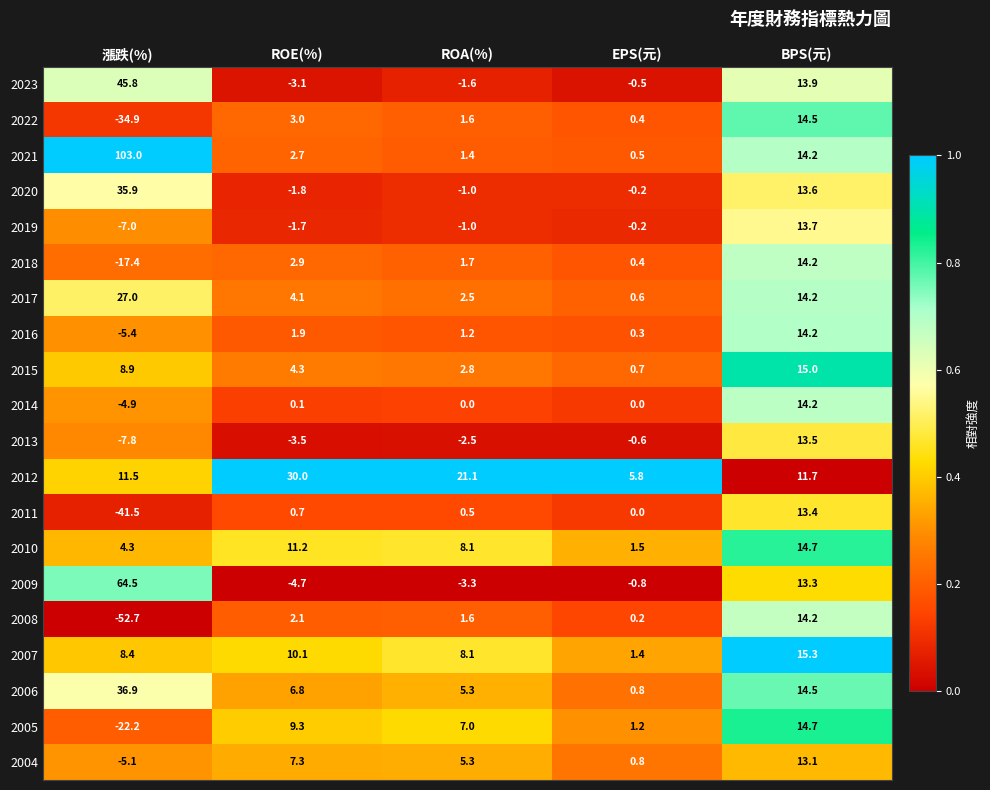

Is the value of 2011 at EPS(元) greater than the value of 2019 at EPS(元)?

Yes